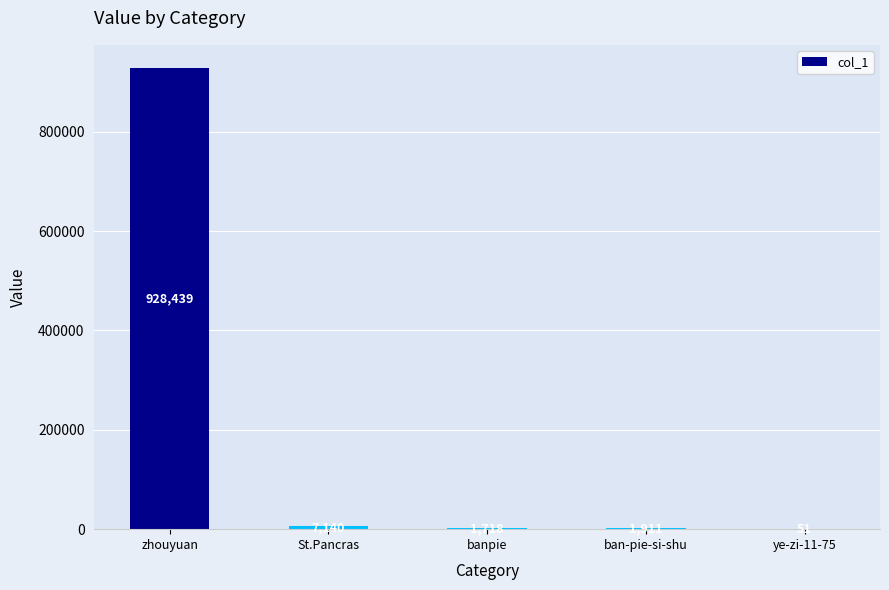

What is the approximate value at banpie?

1718